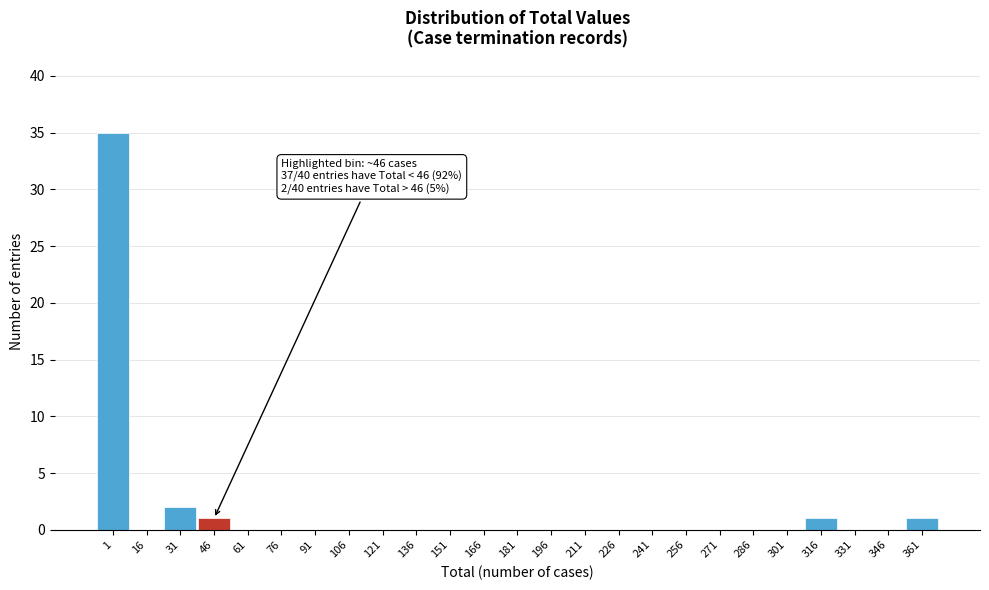

Reading right to left, list all the values displayed in this chart.

361=1	346=0	331=0	316=1	301=0	286=0	271=0	256=0	241=0	226=0	211=0	196=0	181=0	166=0	151=0	136=0	121=0	106=0	91=0	76=0	61=0	46=1	31=2	16=0	1=35